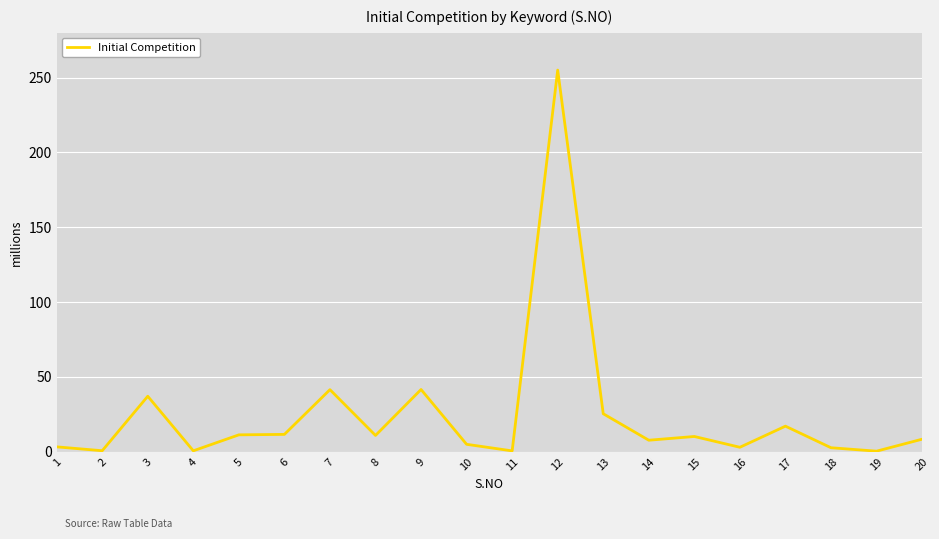

Is it true that the value at 12 is 255.0?

True